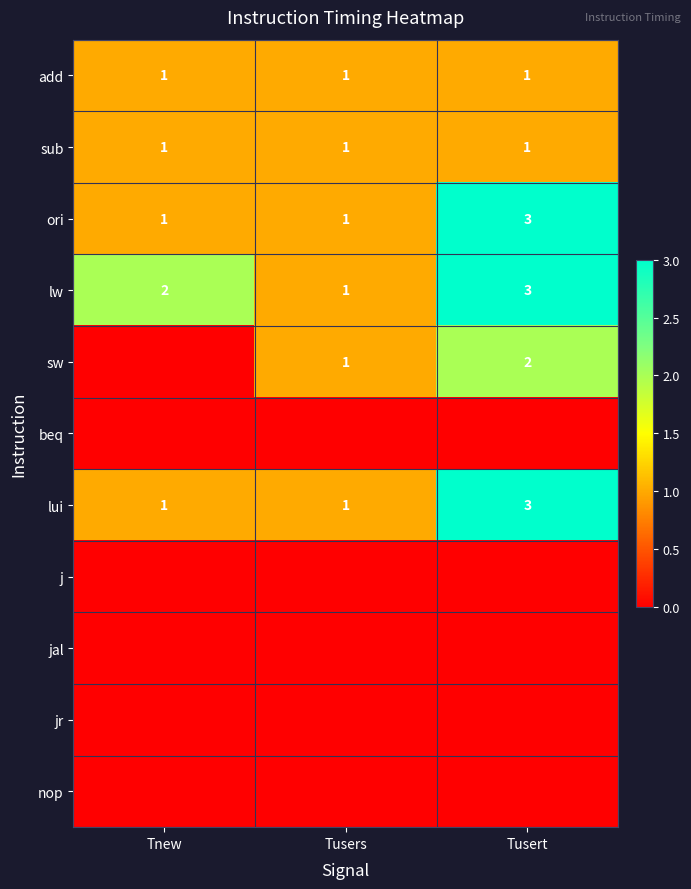

True or false: add has a value of 2 at Tusert.

False